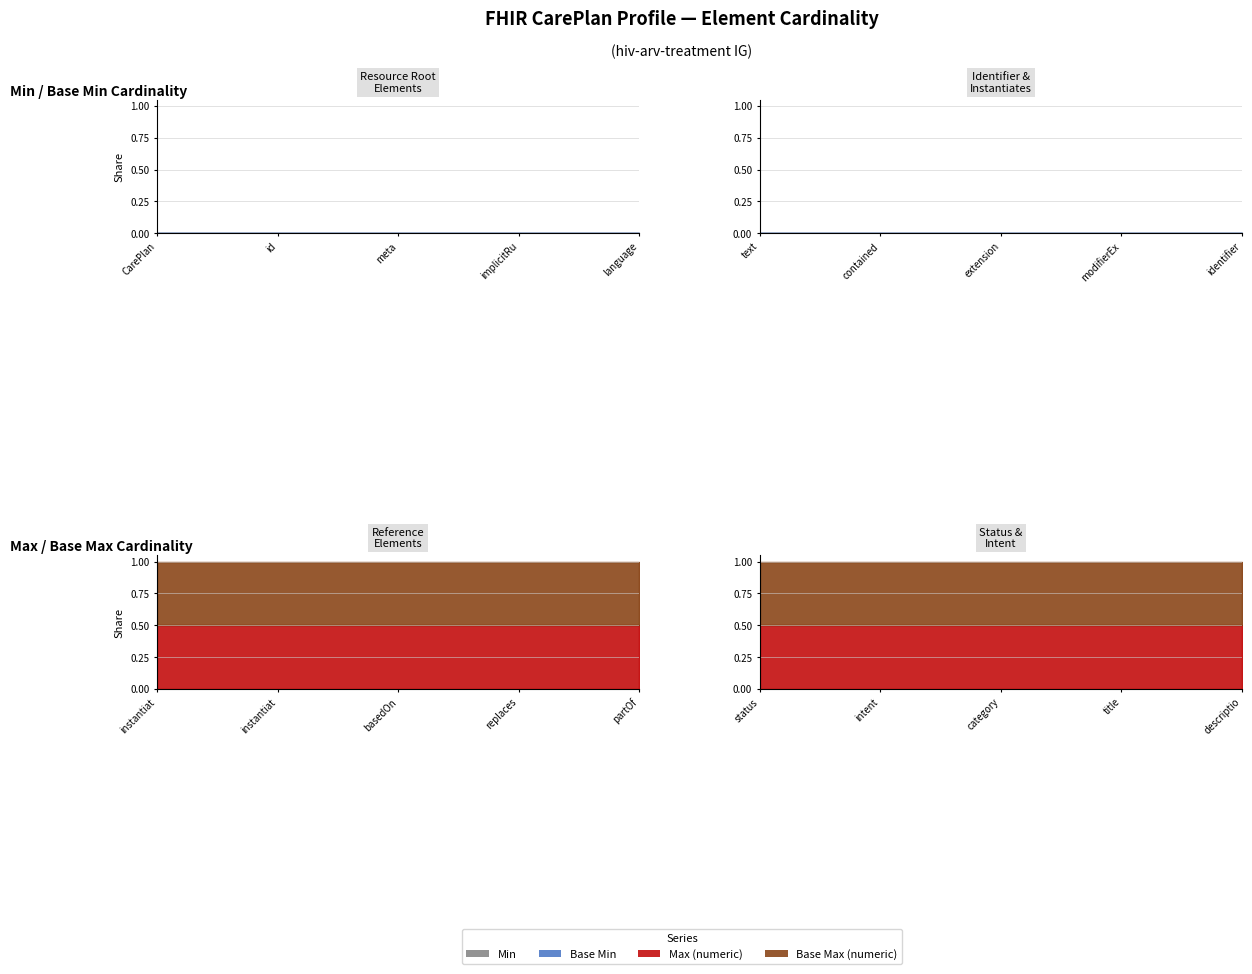

True or false: Max (numeric) and Min cross at least once.

False